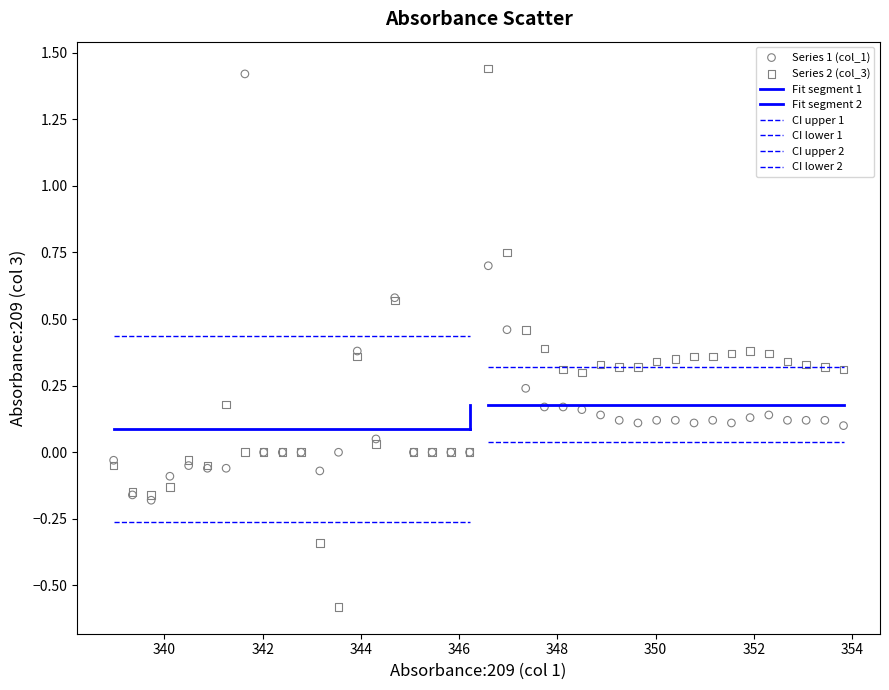

Which series has the widest spread of Y values?

Series 2 (col_3)